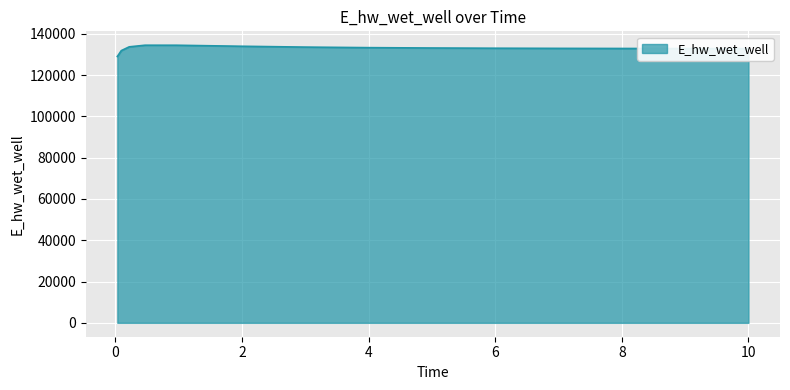

What is the smallest value displayed?

129017.8